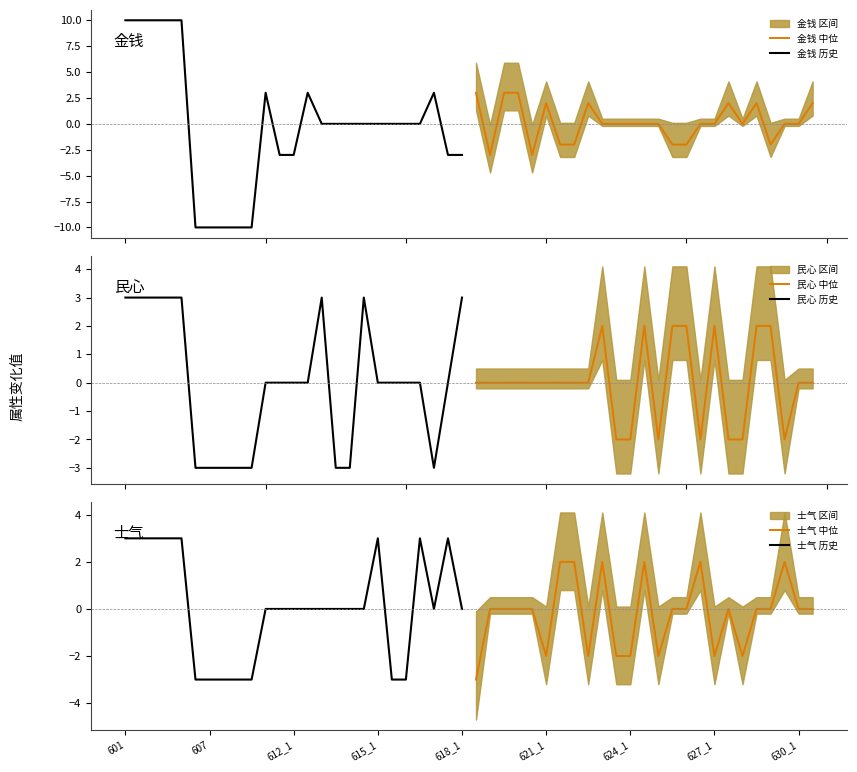

The value of 士气 中位 at 627_1 is -2. True or false?

True